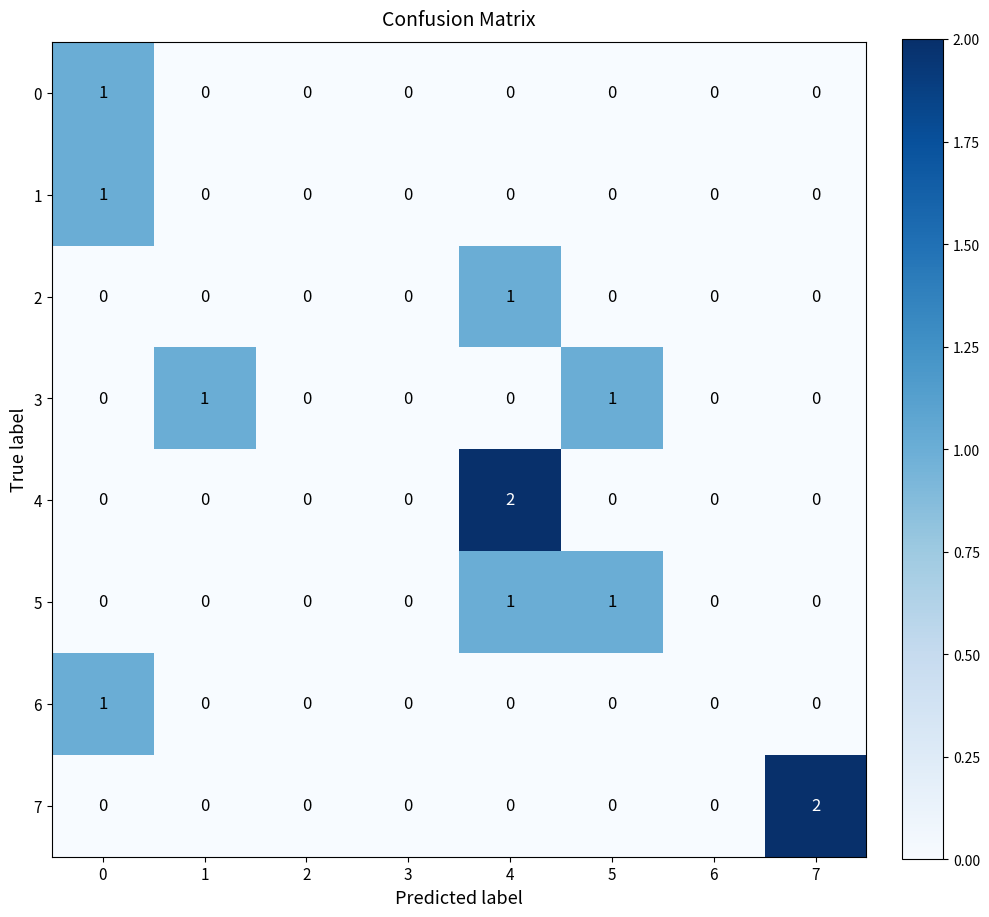

Is it true that 7 equals -1 at 5?

False